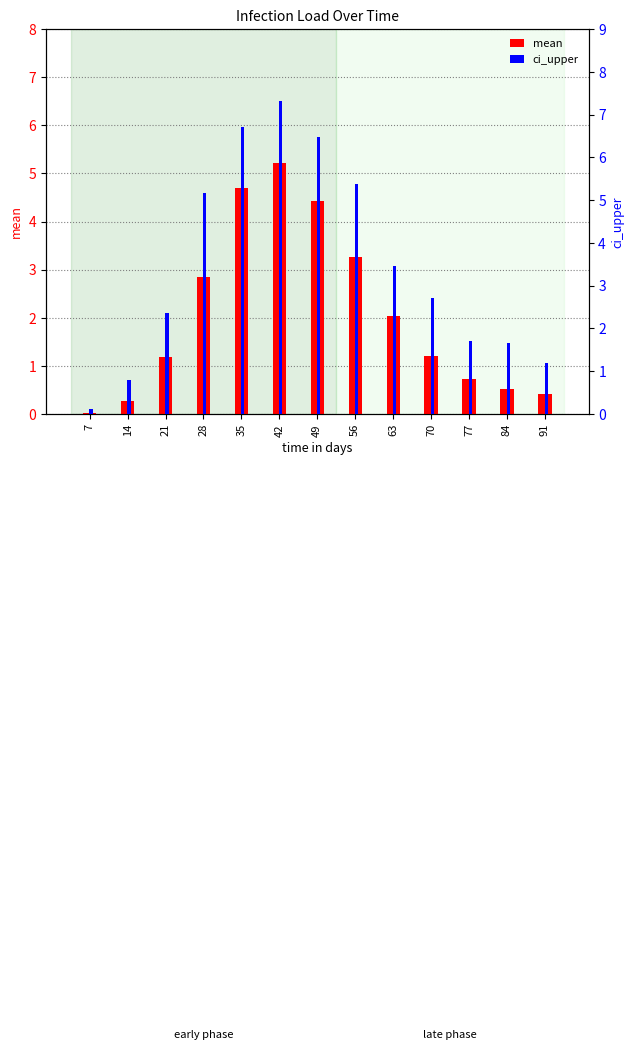

What is the difference between the ci_upper values at 14 and 84?

0.8